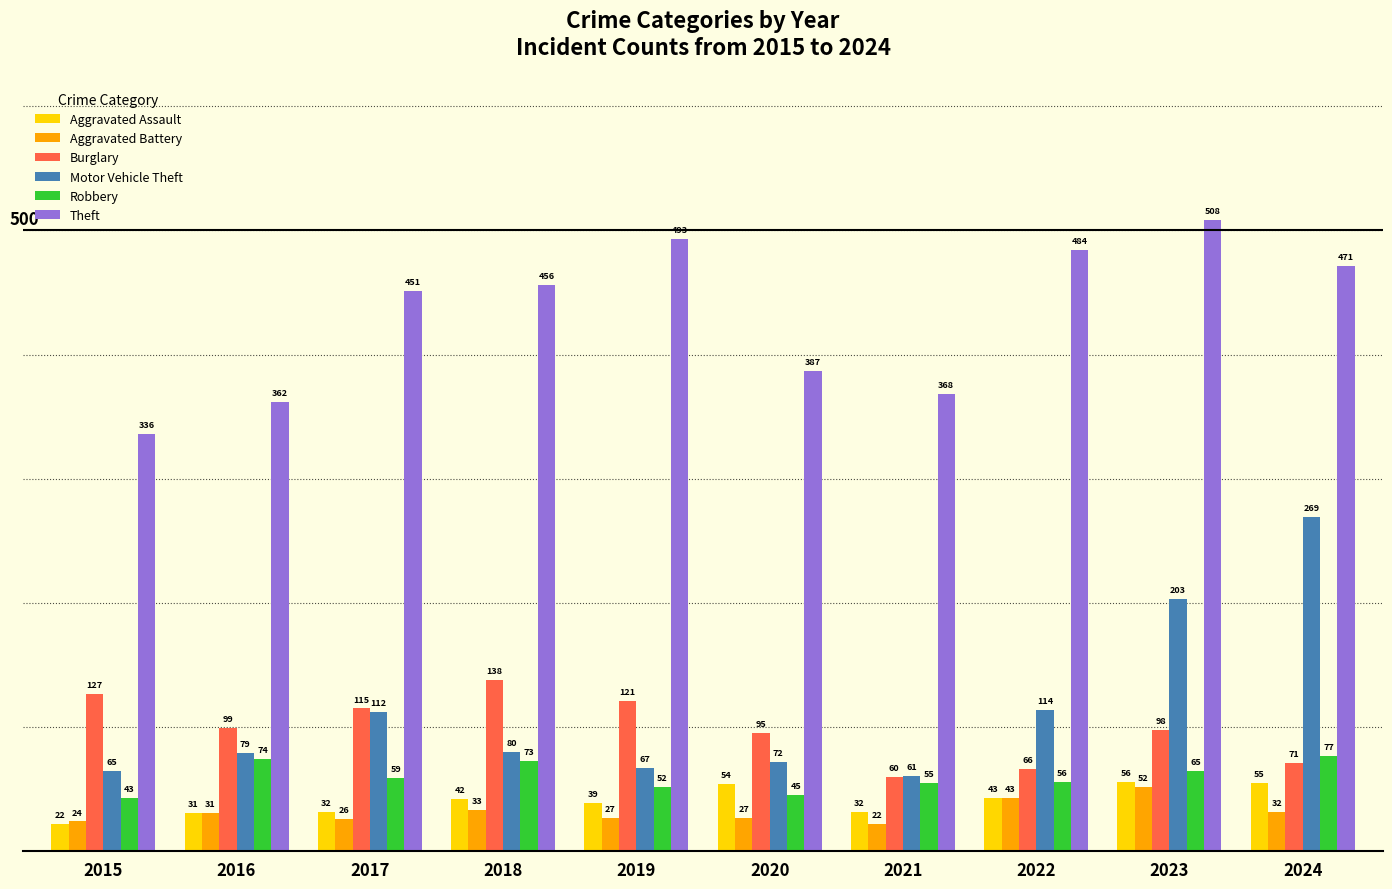

Reading left to right, transcribe all the data shown in this chart.

Aggravated Assault: 22	31	32	42	39	54	32	43	56	55
Aggravated Battery: 24	31	26	33	27	27	22	43	52	32
Burglary: 127	99	115	138	121	95	60	66	98	71
Motor Vehicle Theft: 65	79	112	80	67	72	61	114	203	269
Robbery: 43	74	59	73	52	45	55	56	65	77
Theft: 336	362	451	456	493	387	368	484	508	471